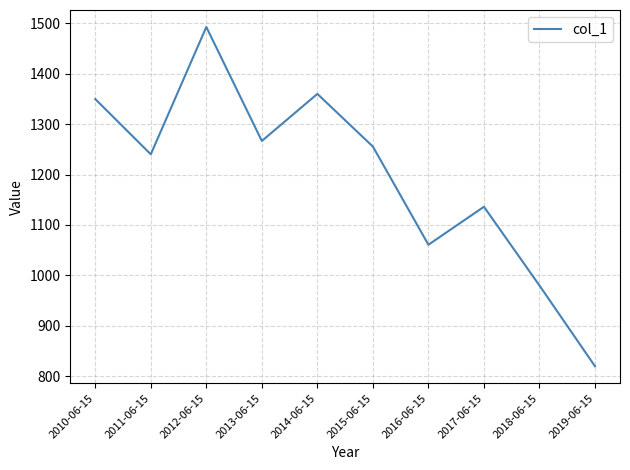

Reading left to right, what are all the values shown in this chart?

2010-06-15=1349.8	2011-06-15=1240.2	2012-06-15=1492.8	2013-06-15=1266.7	2014-06-15=1360.0	2015-06-15=1255.5	2016-06-15=1060.8	2017-06-15=1136.2	2018-06-15=979.9	2019-06-15=819.7